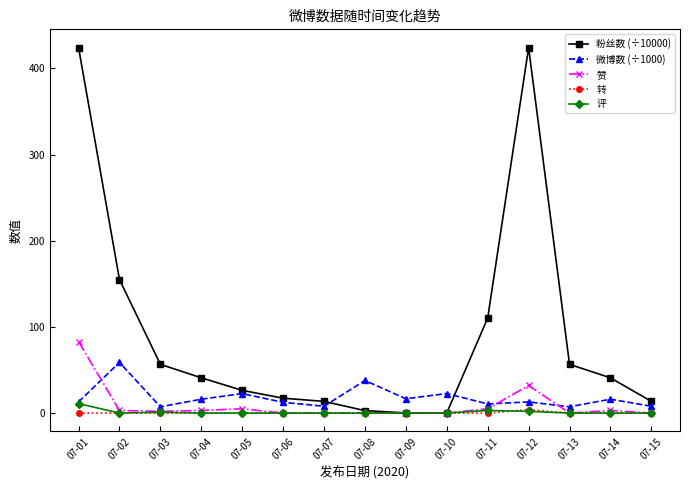

At which category is the sum across all series the highest?

07-01